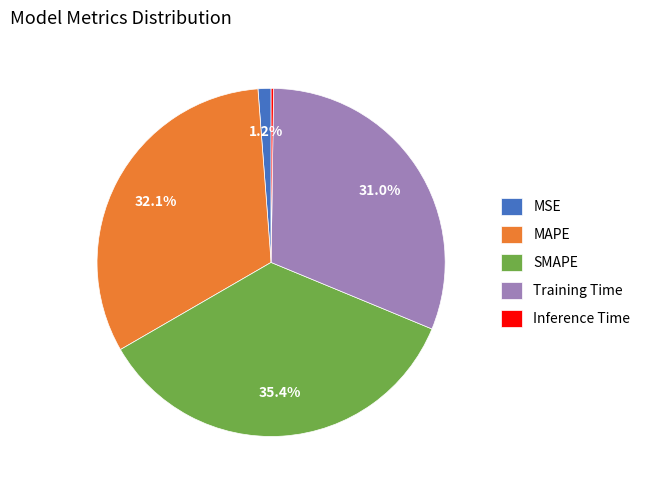

Is it true that Training Time is 21% of the pie?

False